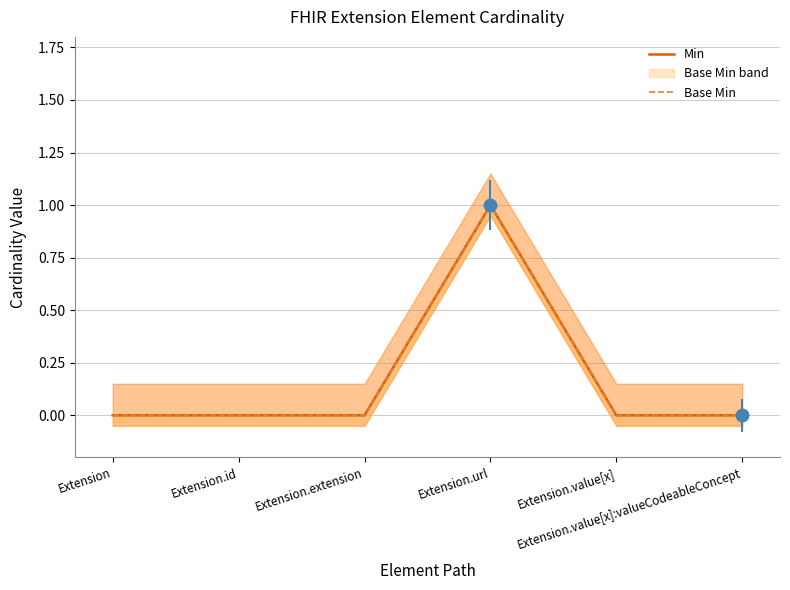

At Extension.value[x], list the series in order from largest to smallest.

Min, Base Min